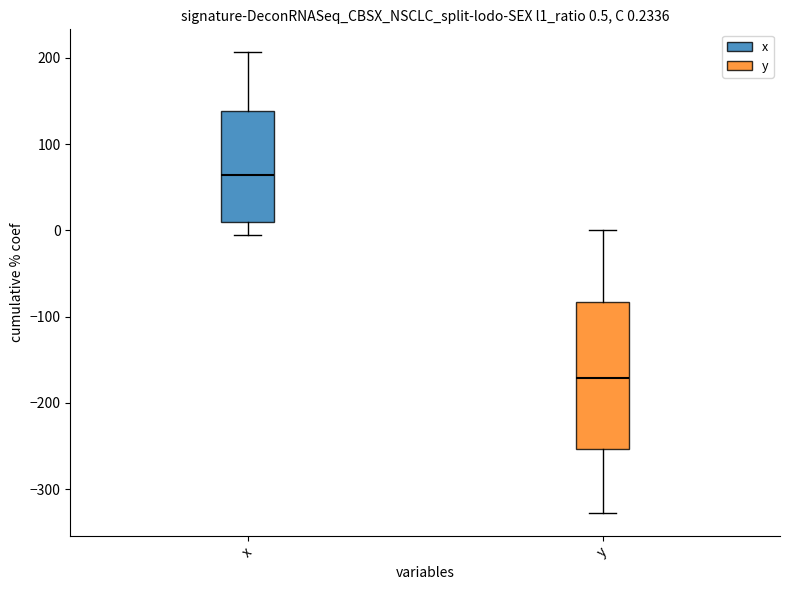

Which box has the lowest median line?

y